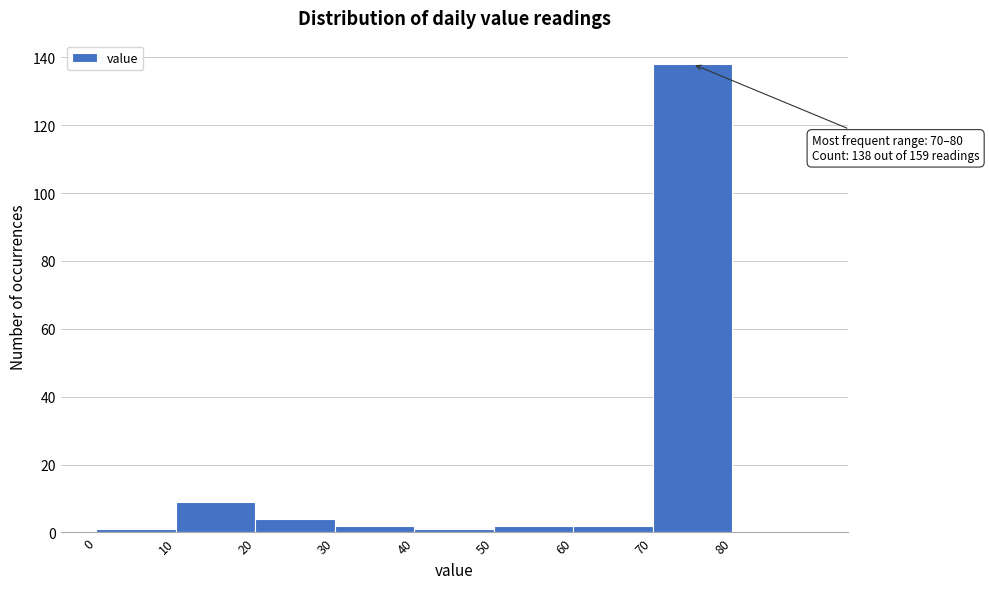

Which range on the x-axis has the tallest bar?

70 to 80